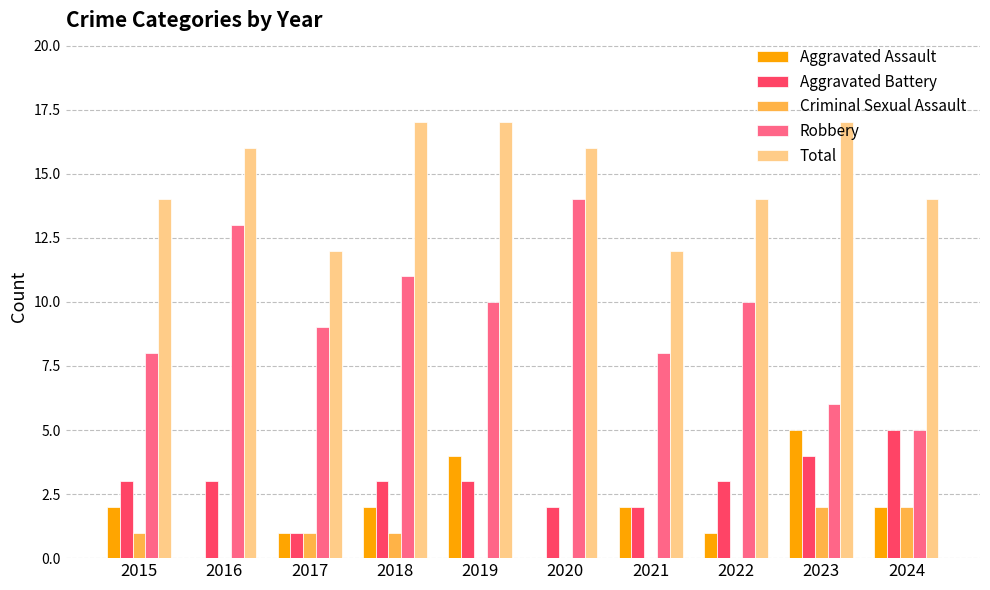

What is the highest value of the Aggravated Battery series?

5